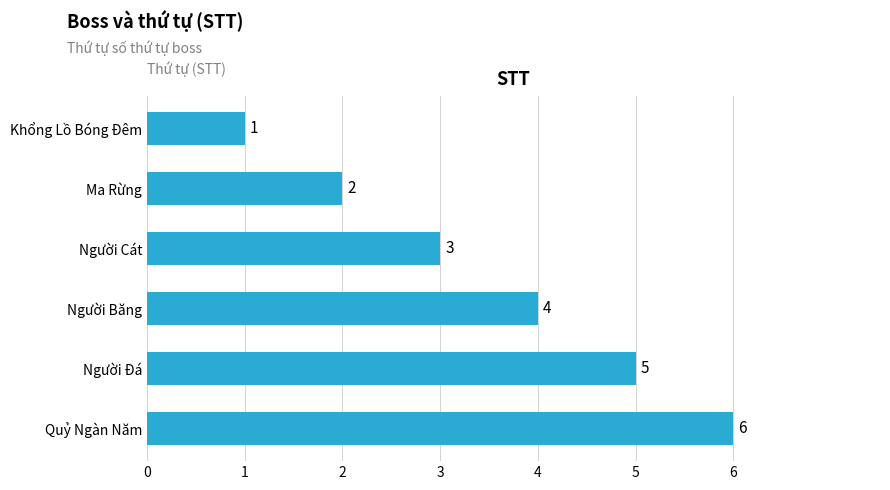

What is the change in value from Người Băng to Quỷ Ngàn Năm?

+2